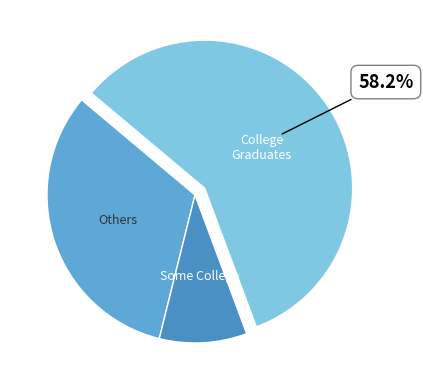

To the nearest percent, what is the difference between the largest and smallest slice percentages?

49%